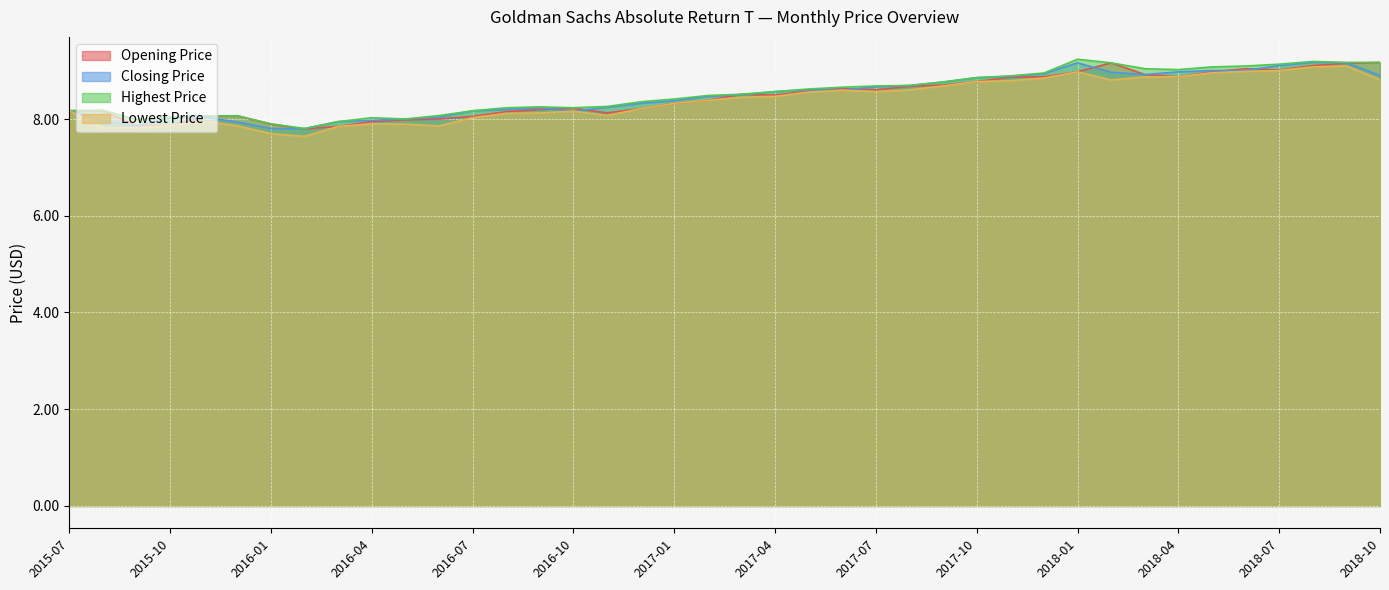

What is the label of the 39th point from the right?

2015-08